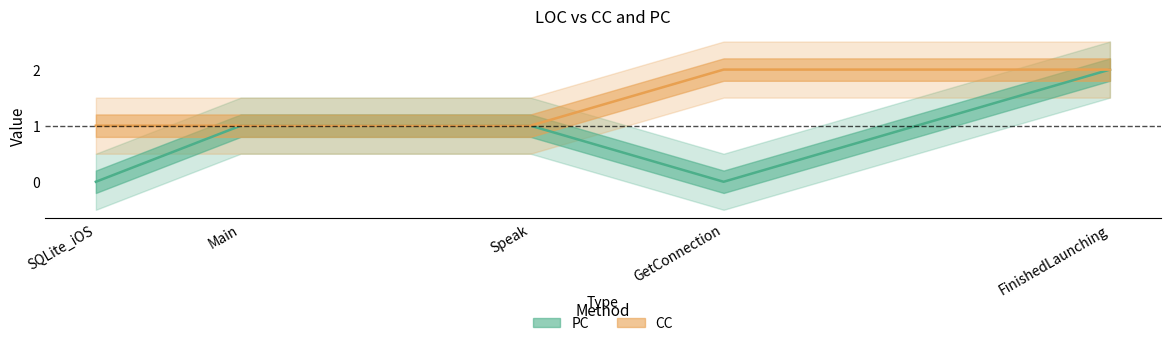

True or false: CC and PC cross at least once.

False